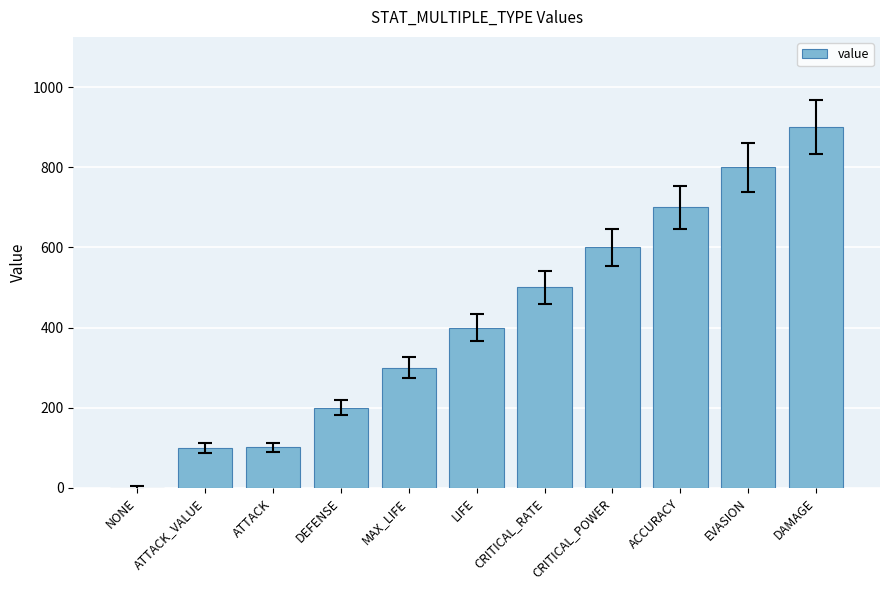

What is the sum of all values?

4601